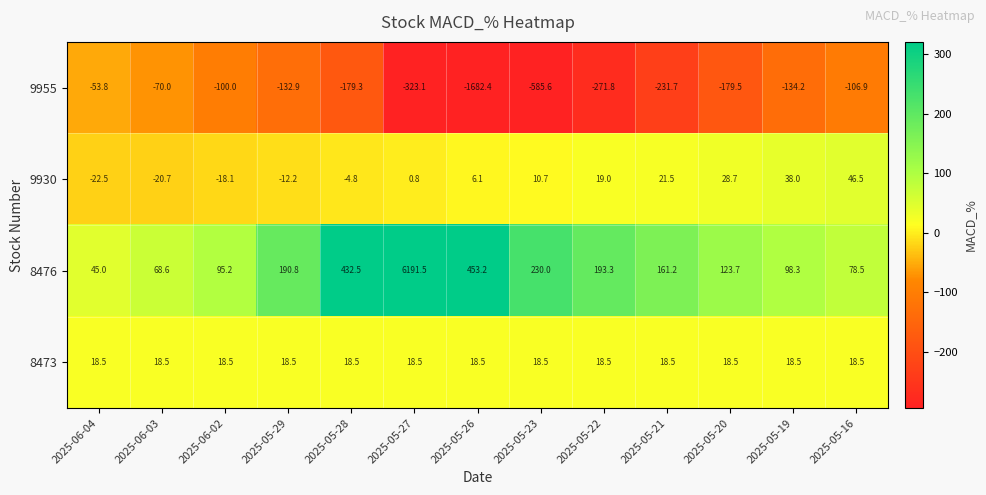

The 8473 series shows 12.2 at 2025-05-29. True or false?

False